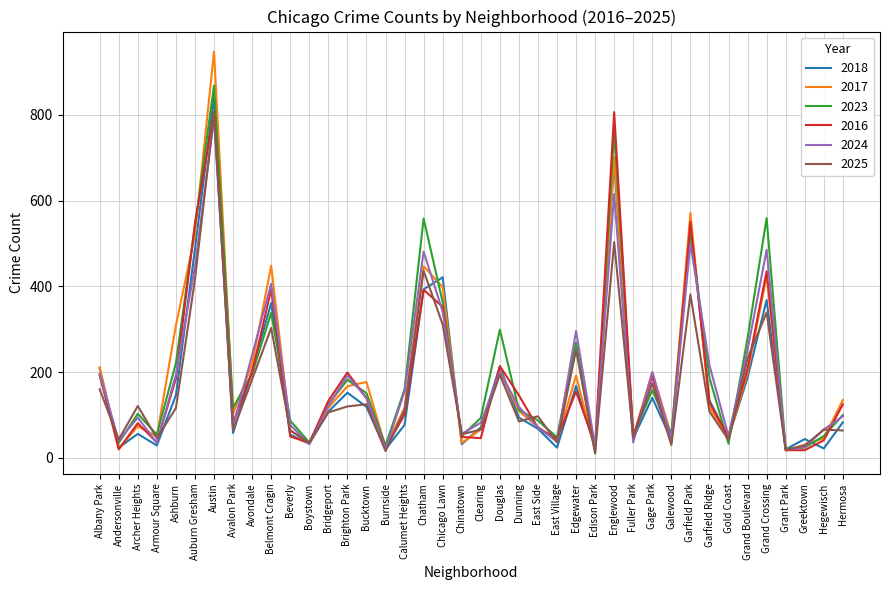

What position from the right is Brighton Park?

27